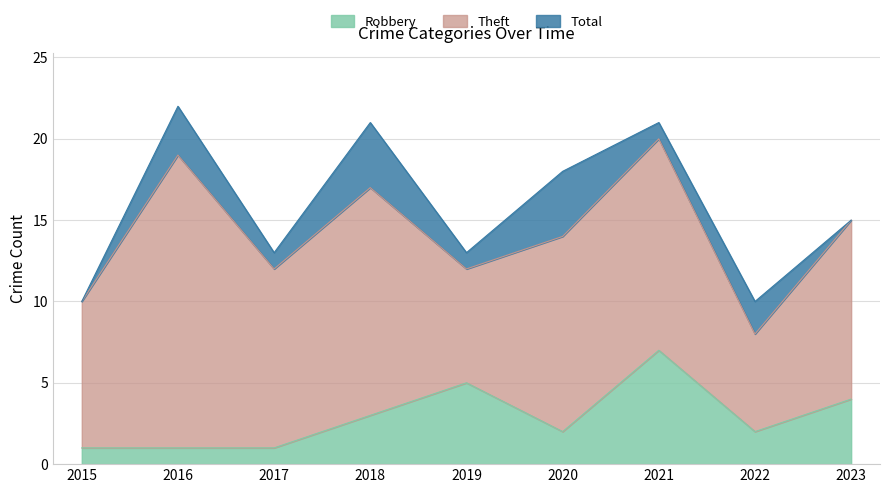

List the labels in order of Total value, smallest first.

2015, 2022, 2017, 2019, 2023, 2020, 2018, 2021, 2016